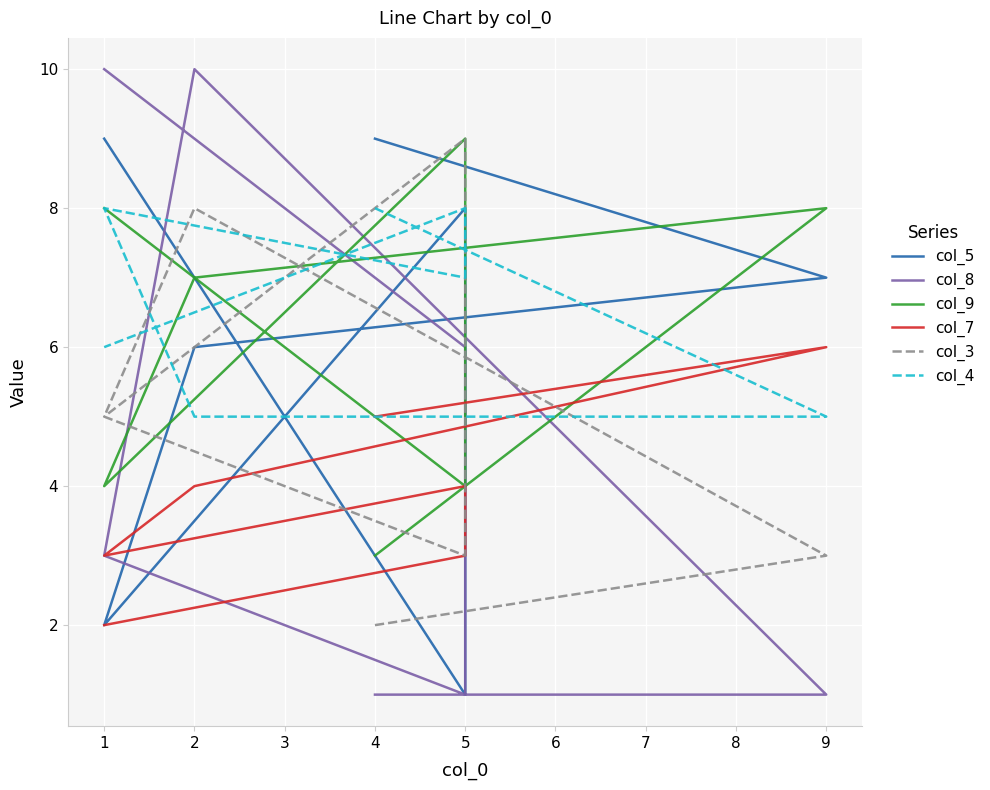

Where do col_7 and col_9 first cross each other?

4 and 9